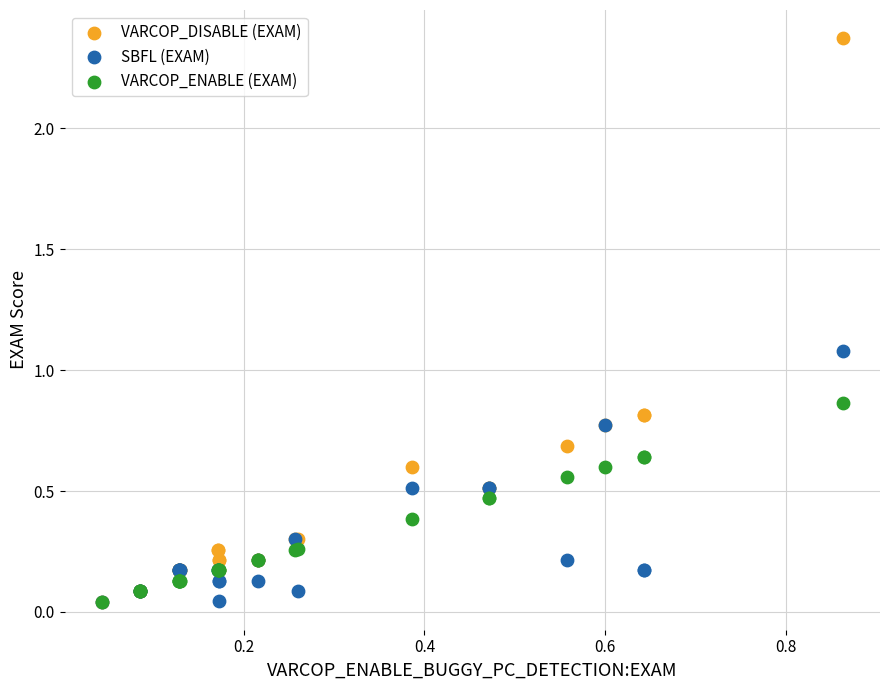

Across all series, what Y value is closest to 1?

1.1